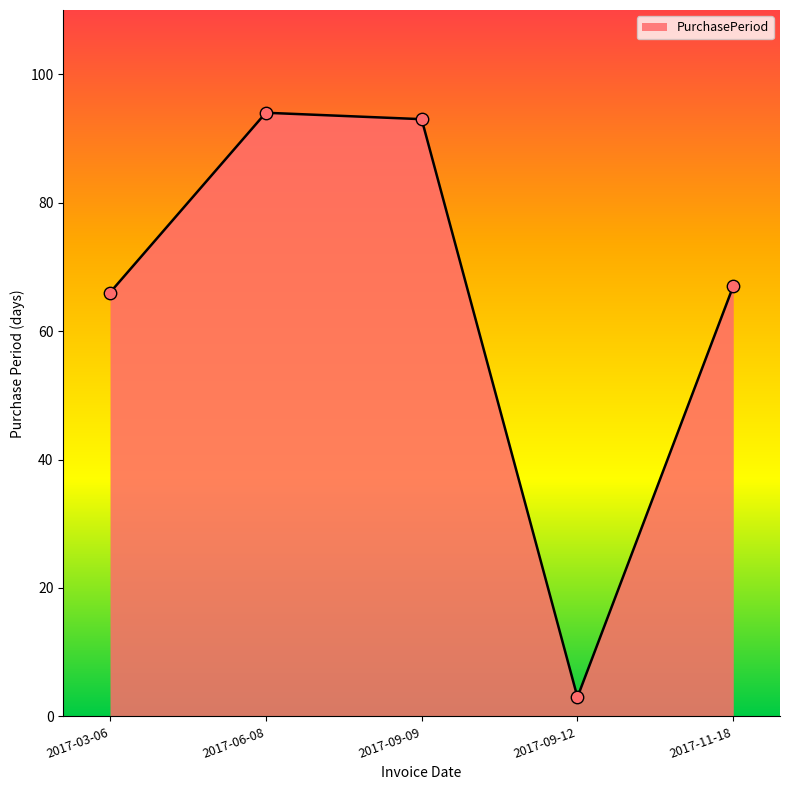

Which has a higher value, 2017-11-18 or 2017-09-12?

2017-11-18